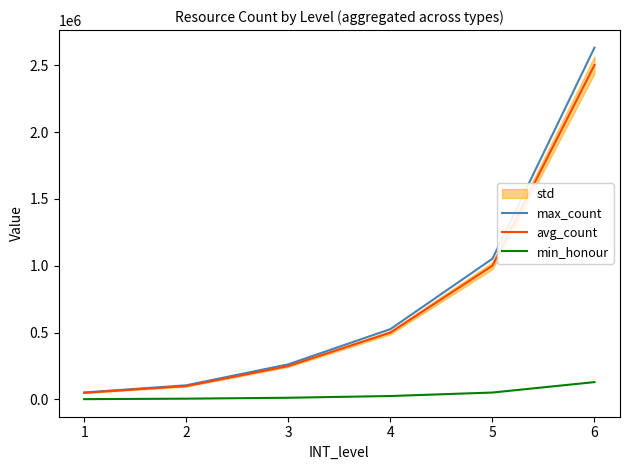

What is the difference between the maximum and minimum values in the max_count series?

2578380